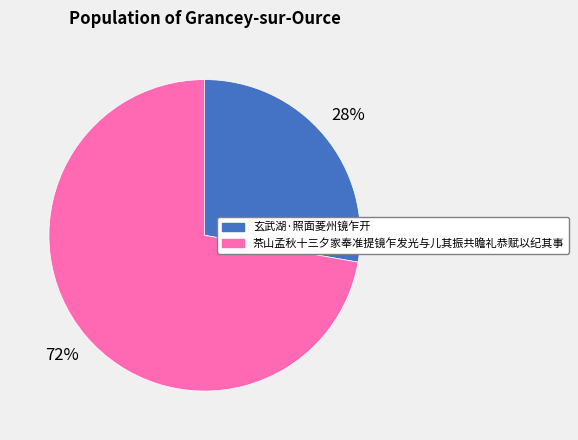

Which category accounts for the majority?

茶山孟秋十三夕家奉准提镜乍发光与儿其振共瞻礼恭赋以纪其事